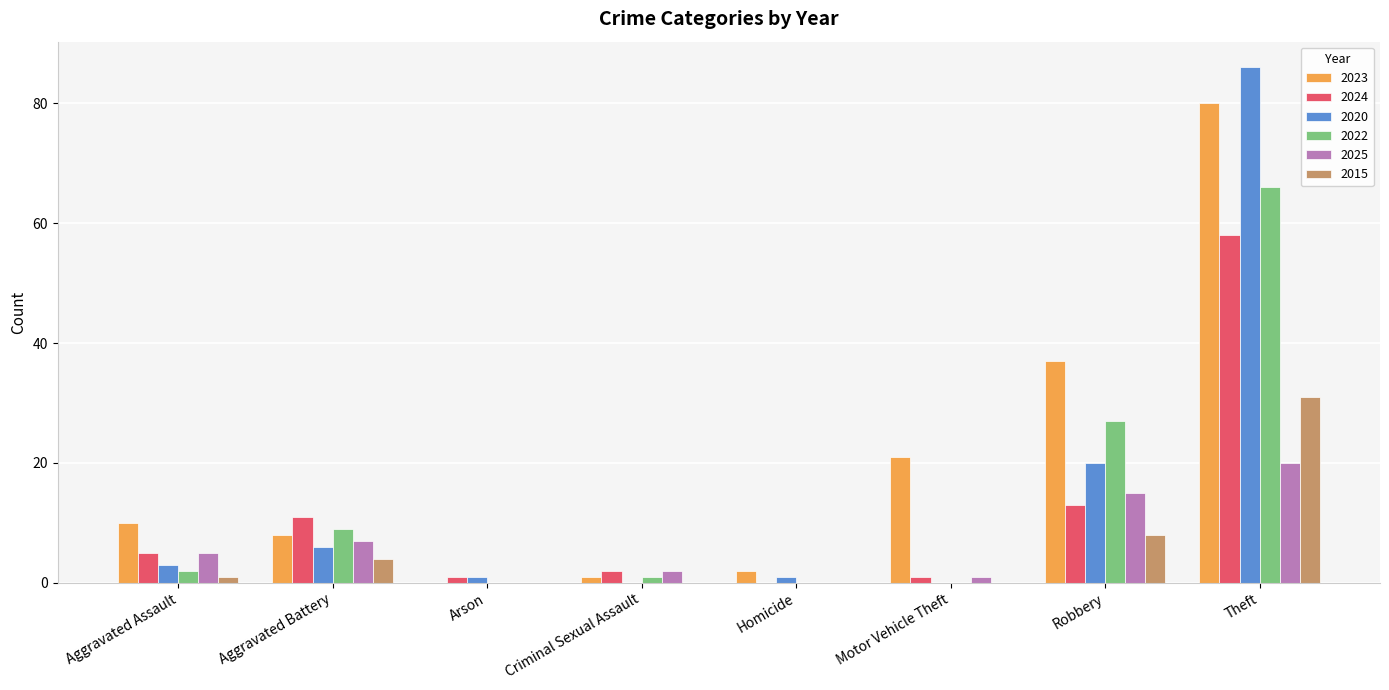

Which series changed the most between Homicide and Theft?

2020